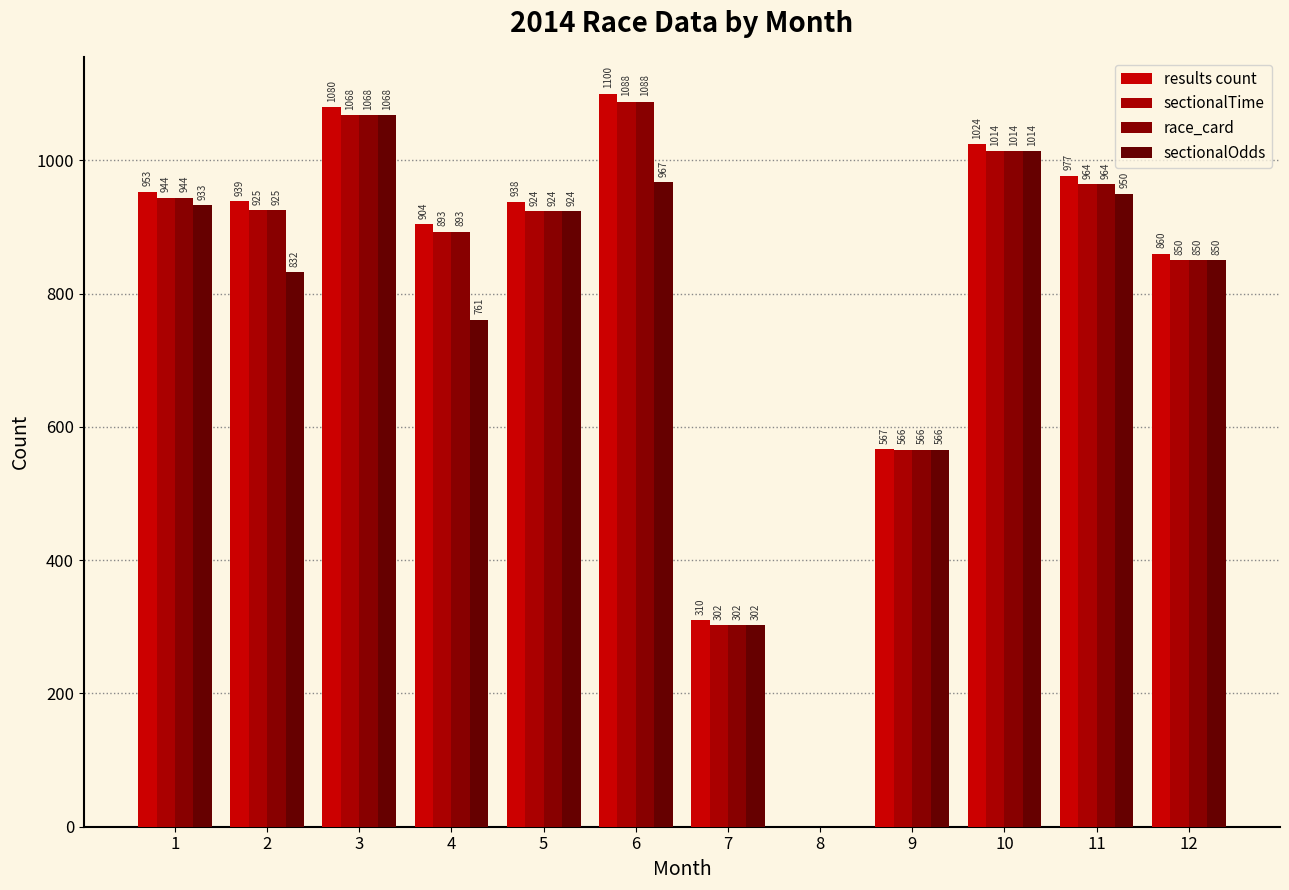

Does the chart contain stacked bars?

No